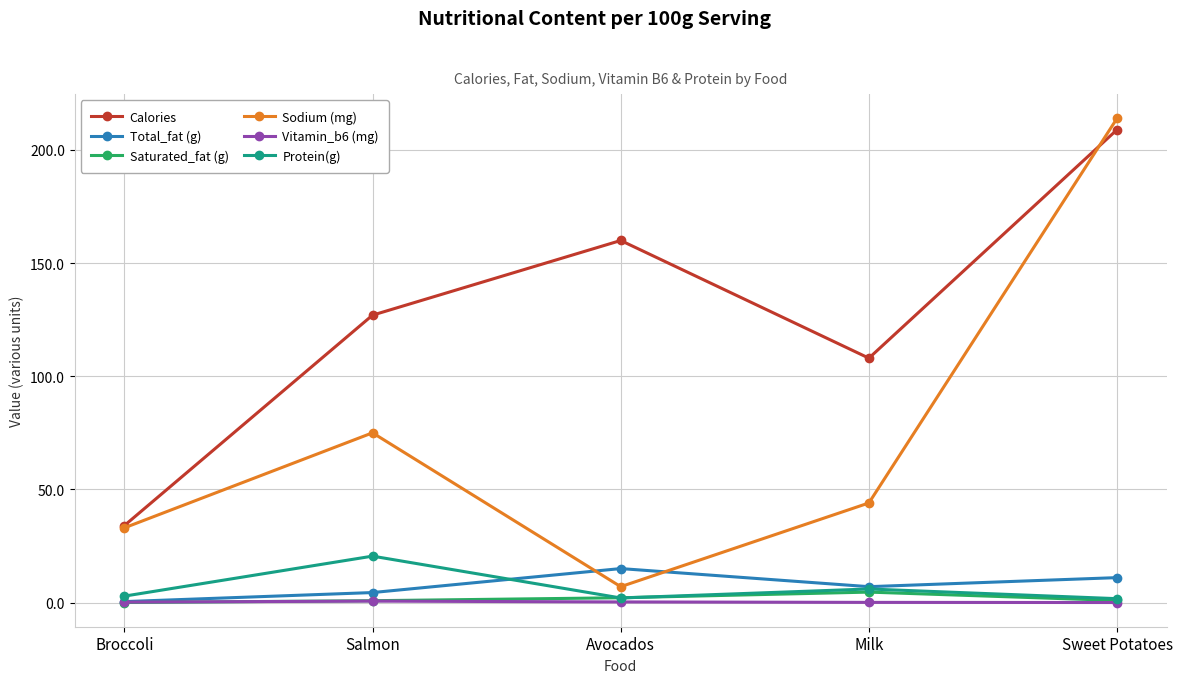

How many interior local valleys does the Calories series have?

1